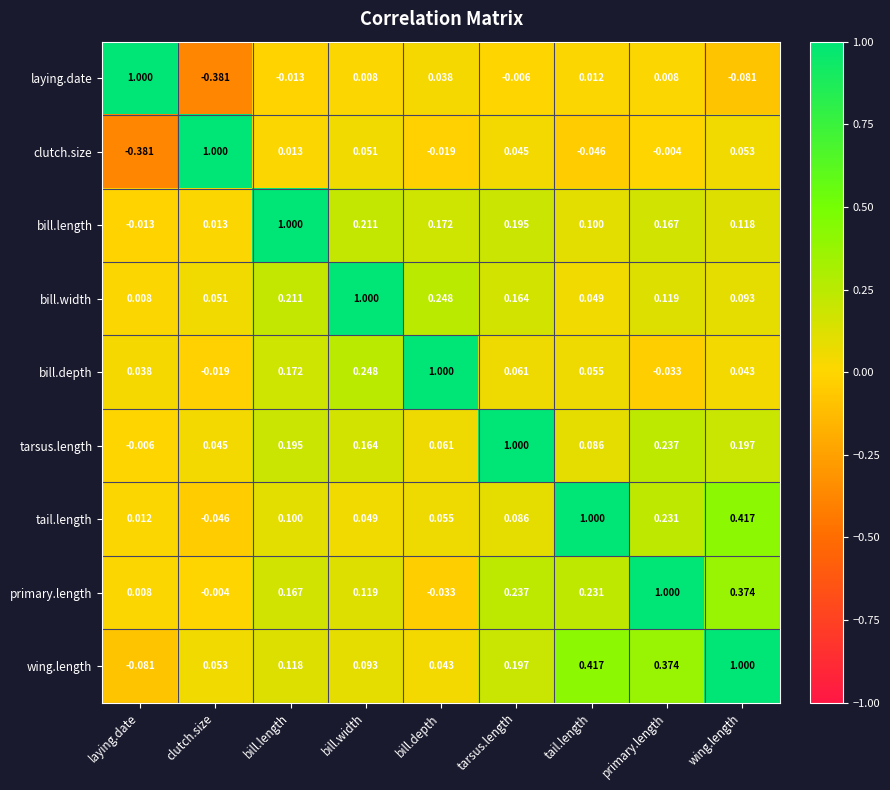

At which label is bill.depth closest to 0?

clutch.size